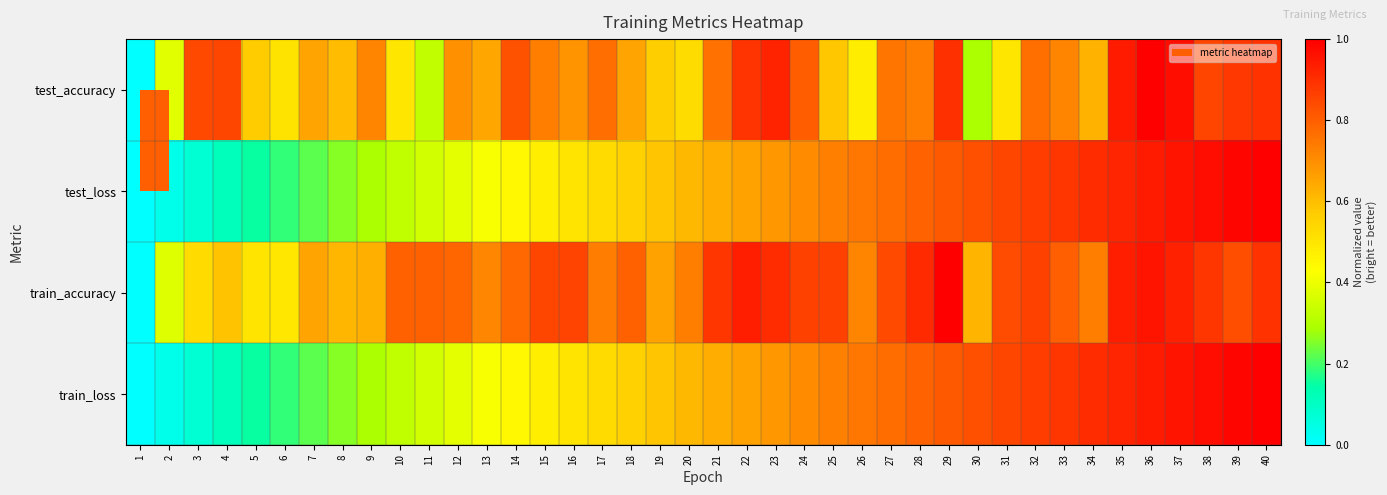

Which label corresponds to the largest value in the chart?

36